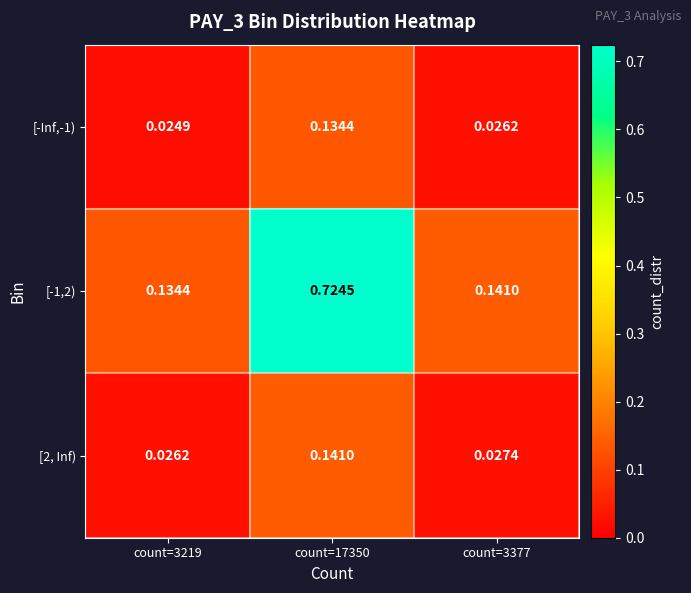

Reading right to left, list all the values displayed in this chart.

[-Inf,-1): count=3377=0.0	count=17350=0.1	count=3219=0.0
[-1,2): count=3377=0.1	count=17350=0.7	count=3219=0.1
[2, Inf): count=3377=0.0	count=17350=0.1	count=3219=0.0